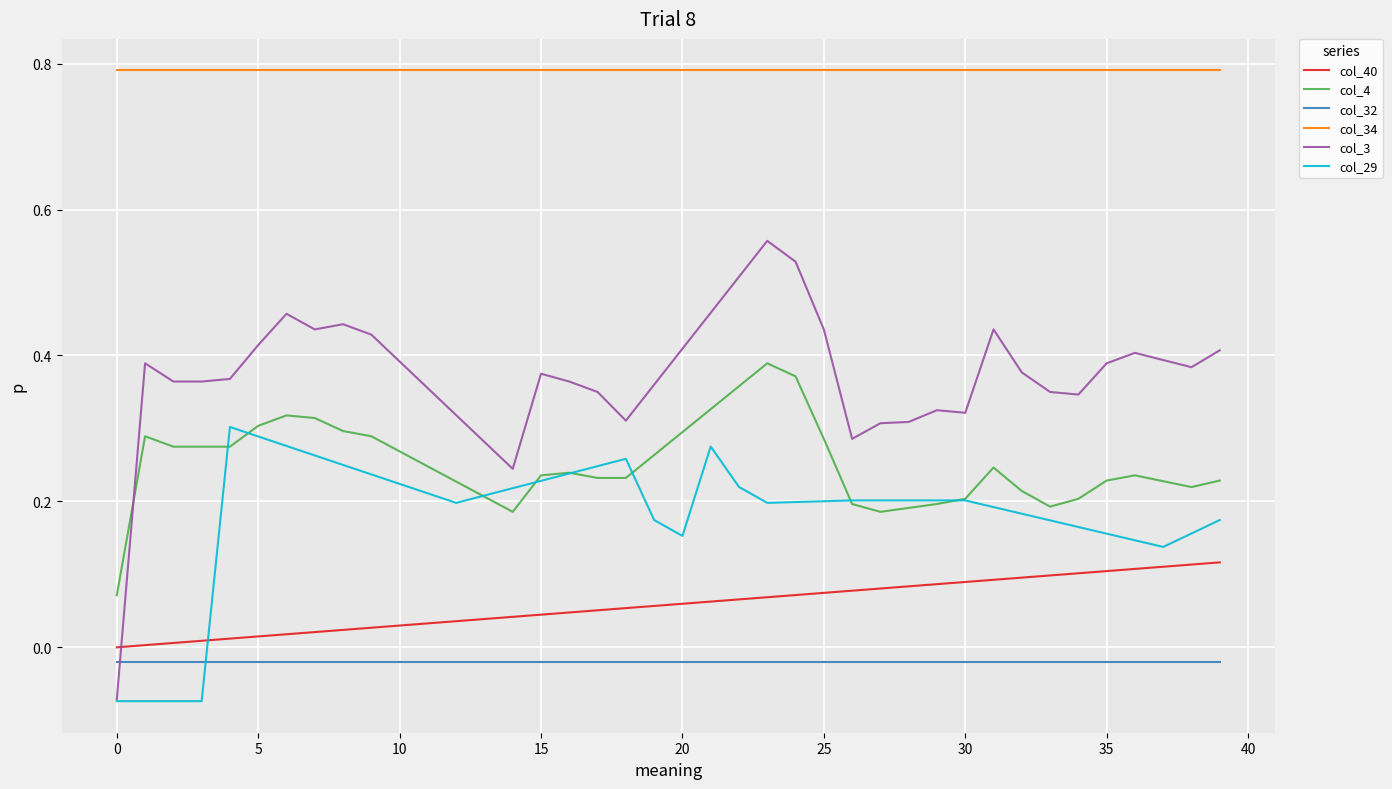

Which series has the largest total across all categories?

col_34